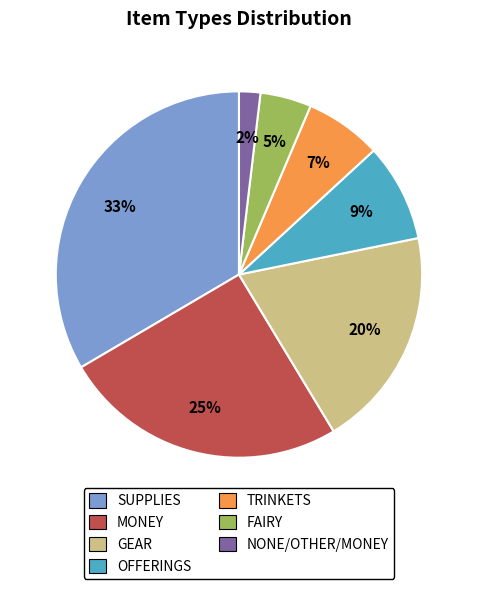

Does any single category account for the majority?

No